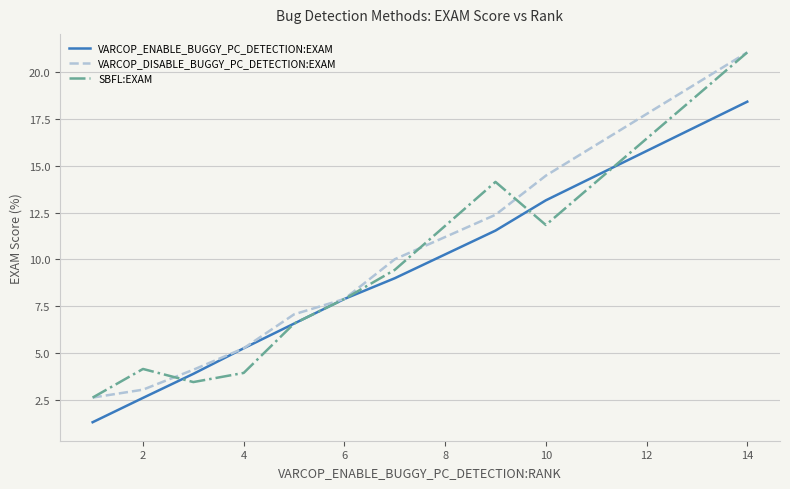

What is the greatest value displayed?

21.1